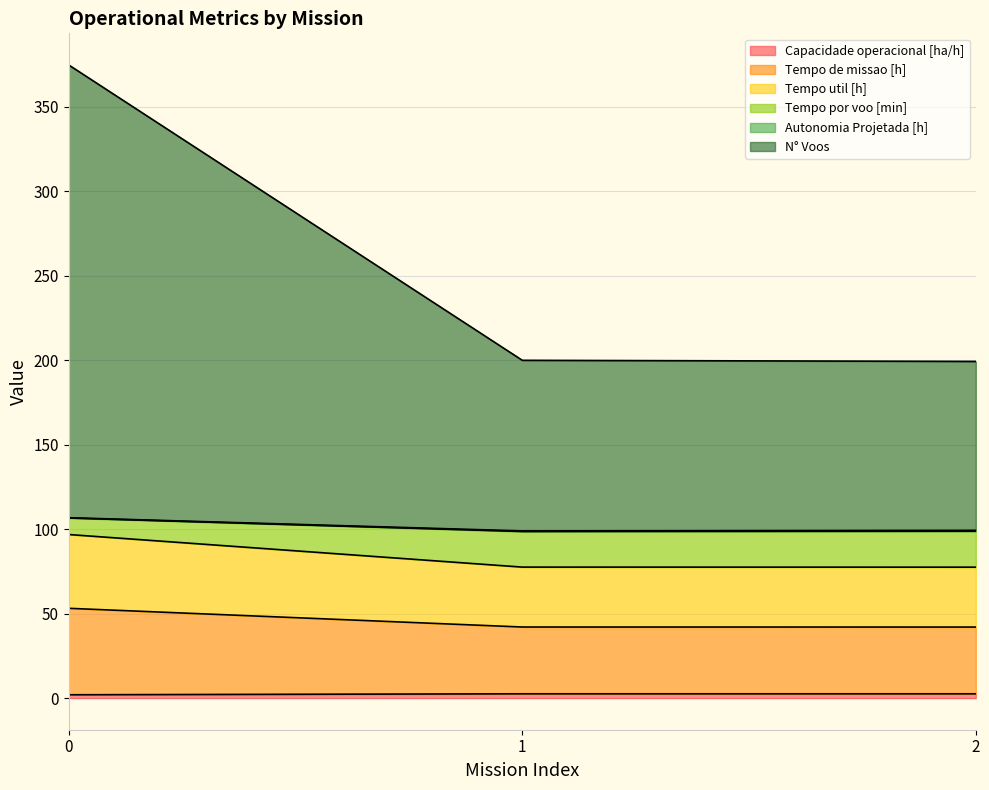

Which has a higher value, 0 or 2?

2